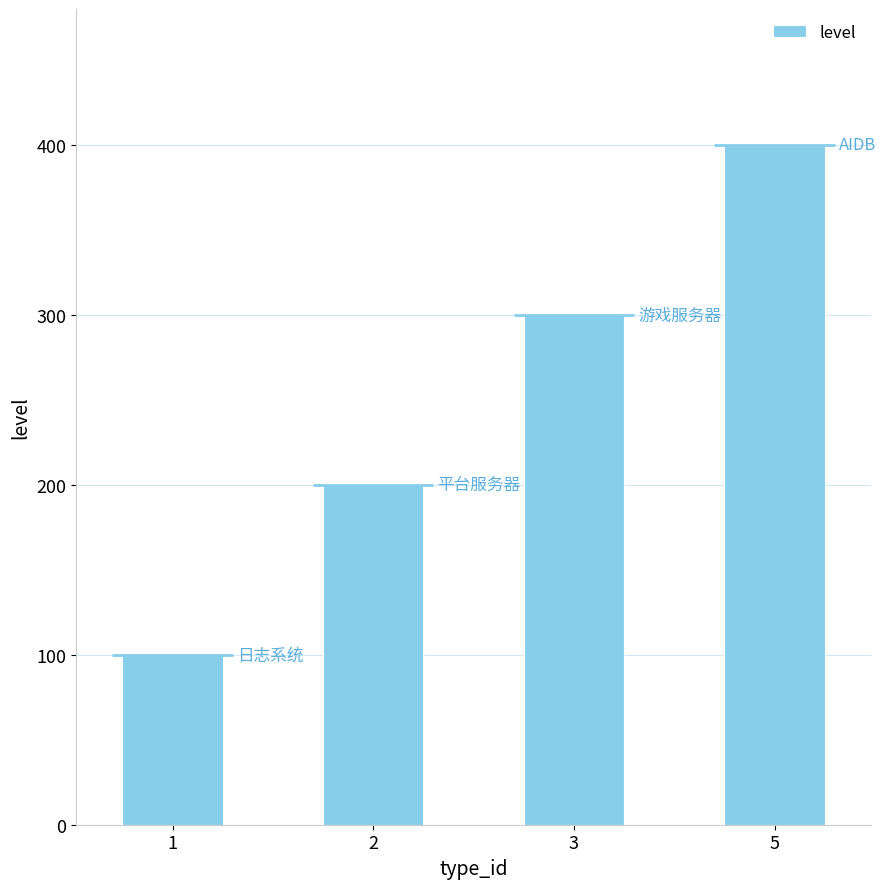

The chart shows a value of 670 at 5. True or false?

False